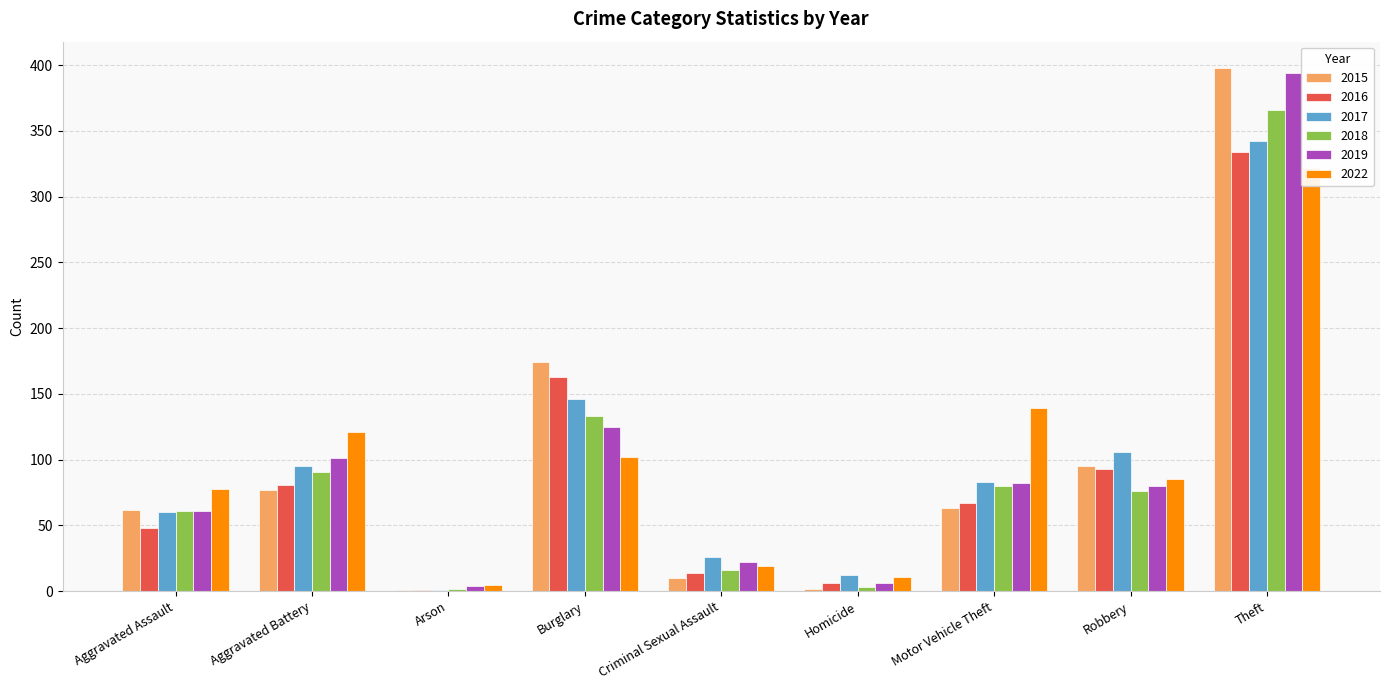

What is the label of the 5th bar from the left?

Criminal Sexual Assault